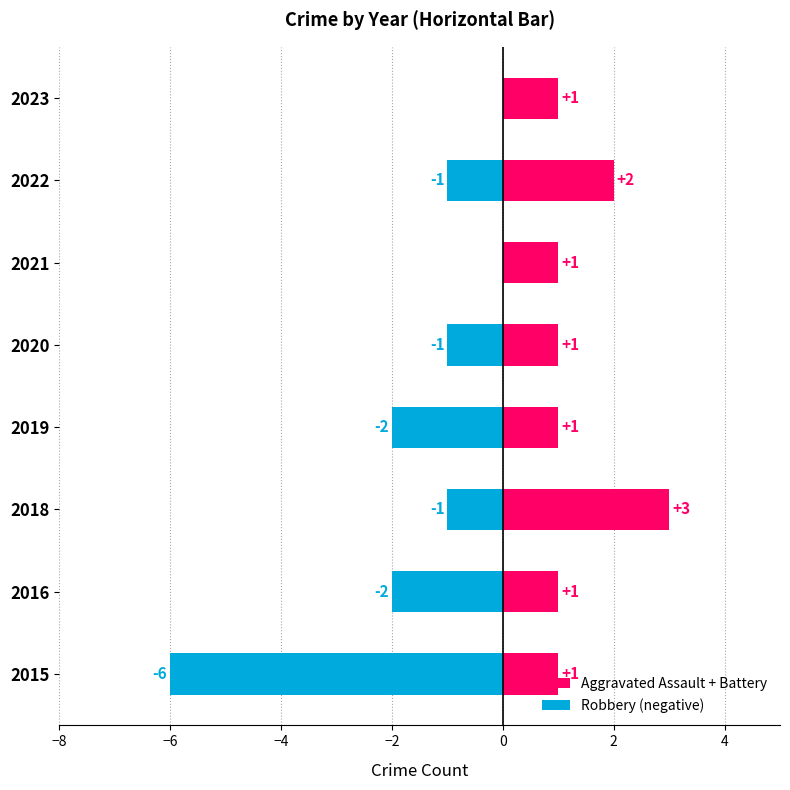

What is the value of the Aggravated Assault + Battery bar at the 4th from the left?

1